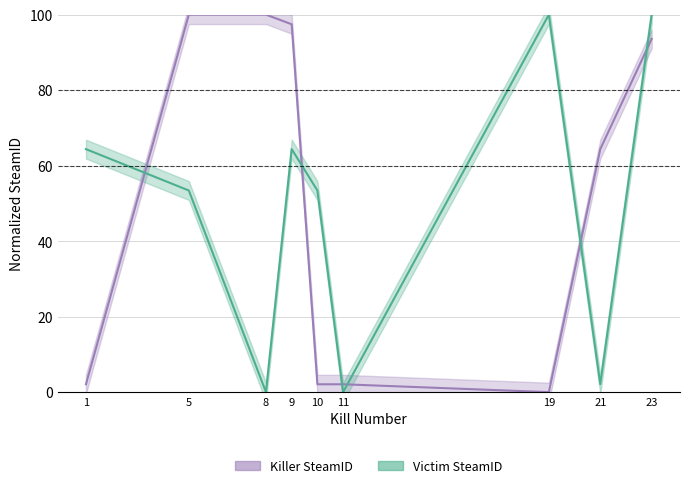

At which category is the sum across all series the highest?

23